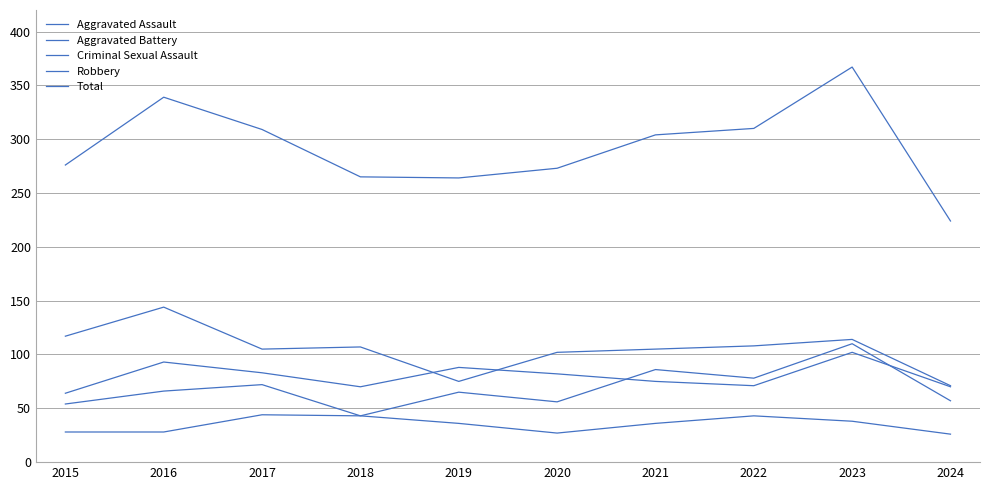

Does the chart display data point markers on the line(s)?

No